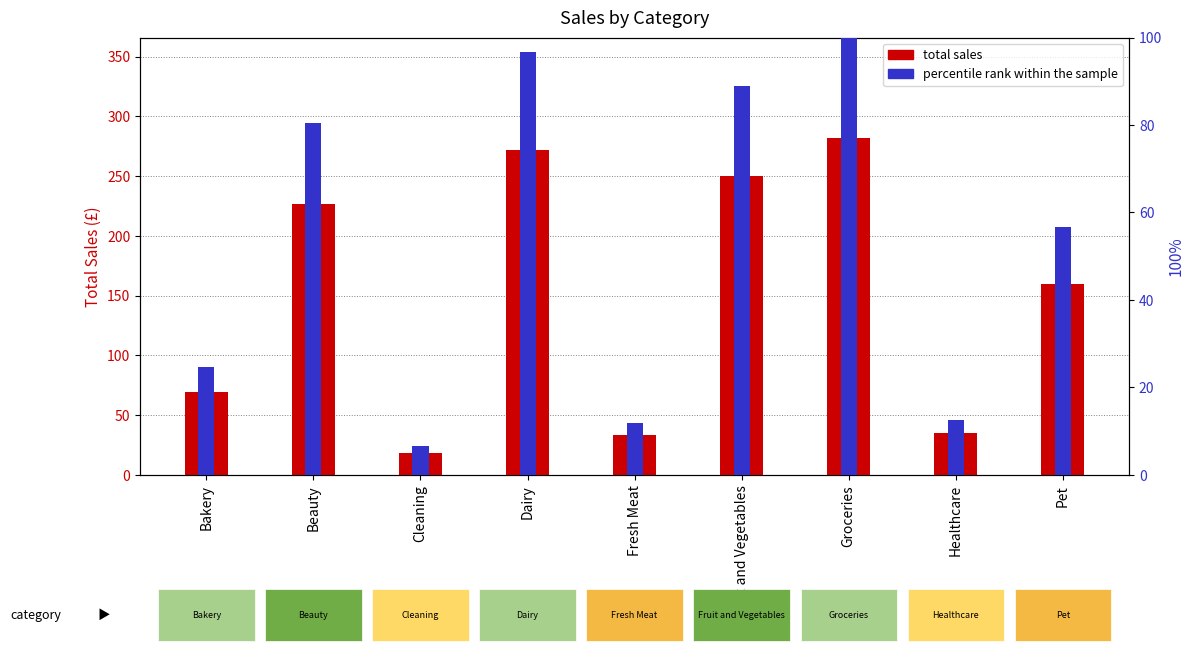

What is the greatest value displayed?

281.5